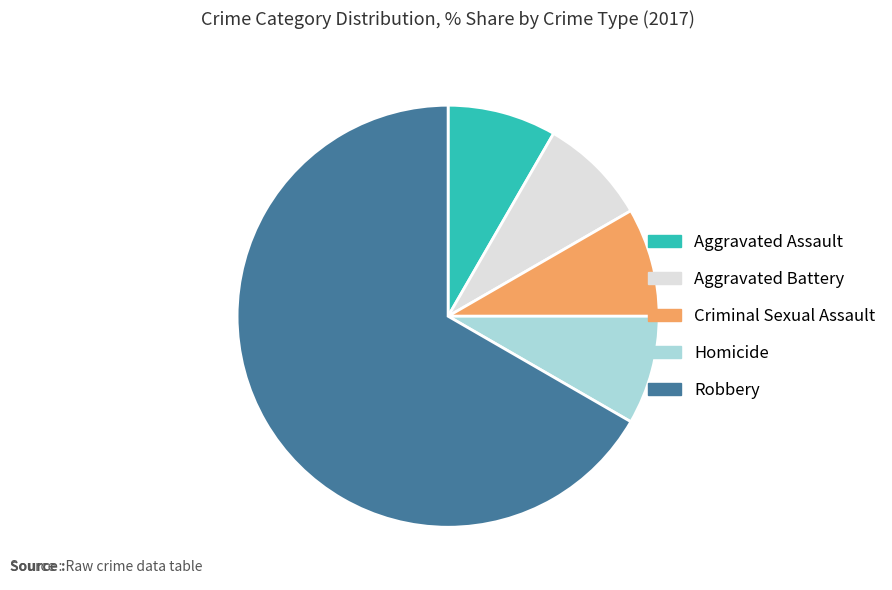

The Aggravated Battery slice represents 8% of the pie. True or false?

True